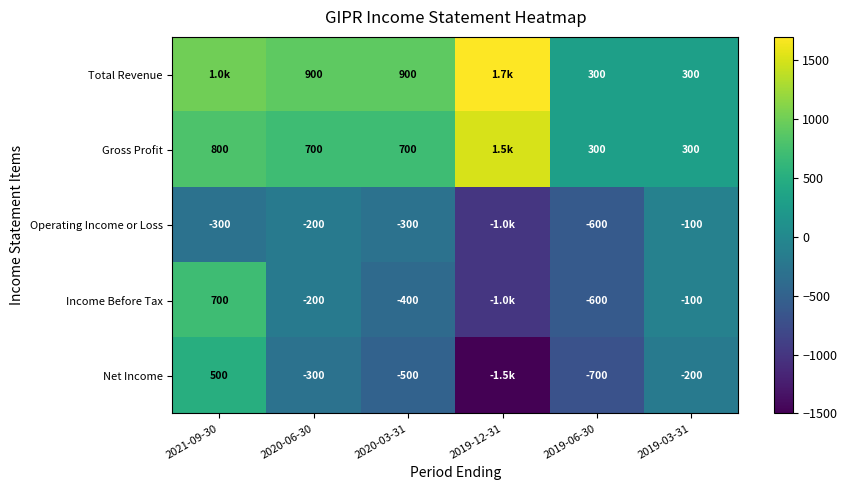

What is the spread (max minus min) of values at 2020-03-31?

1400